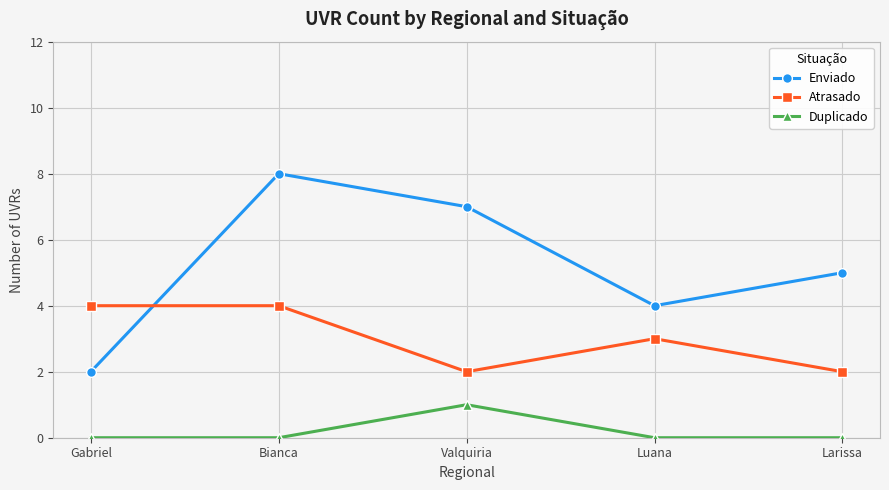

Is it true that Atrasado equals 6 at Gabriel?

False